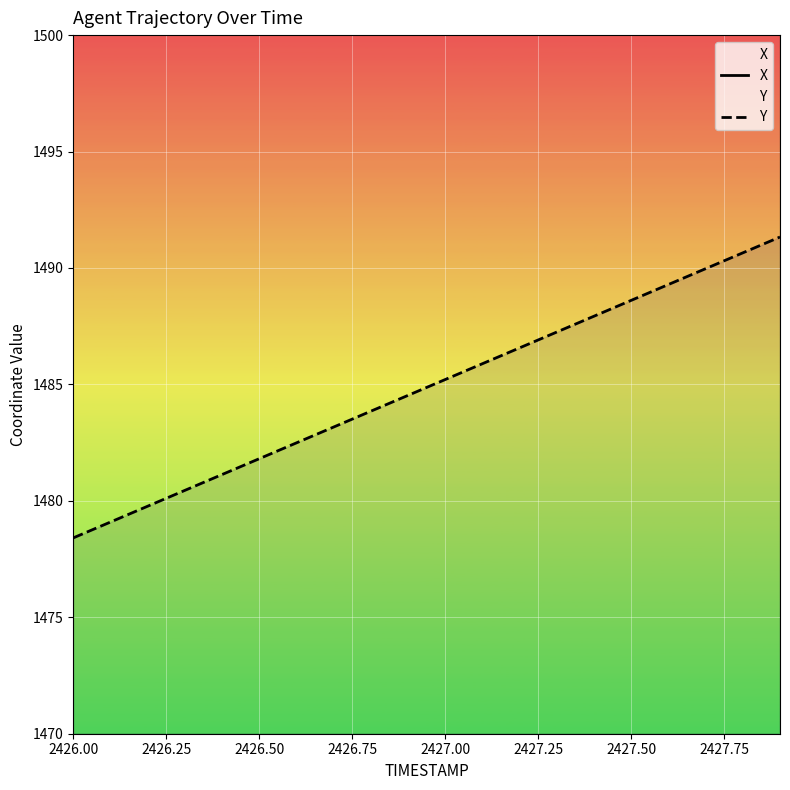

Does the chart display data point markers on the line(s)?

No